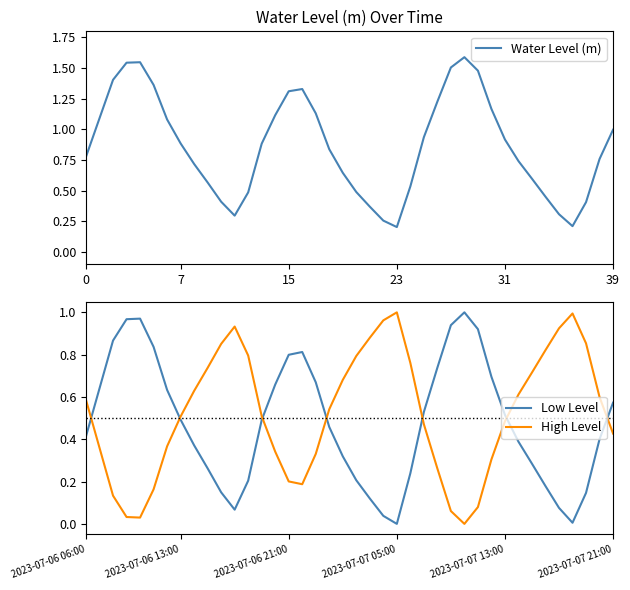

Is it true that Low Level equals 0.6 at 2023-07-07 05:00?

False